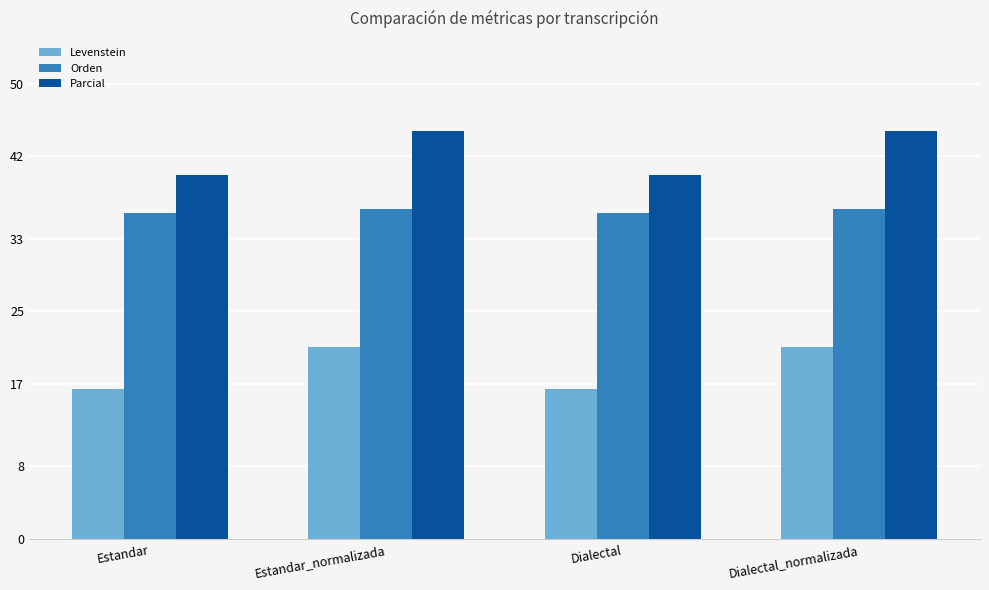

Read the Orden value at Dialectal_normalizada.

36.2